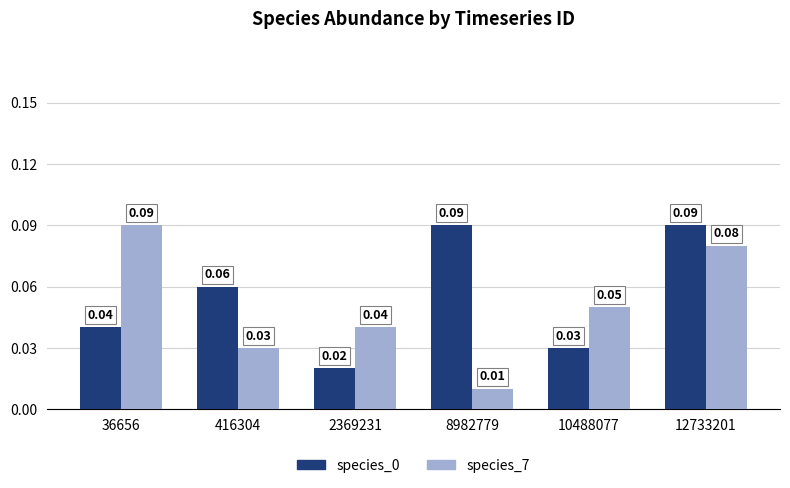

List the labels in order of species_7 value, largest first.

36656, 12733201, 10488077, 2369231, 416304, 8982779